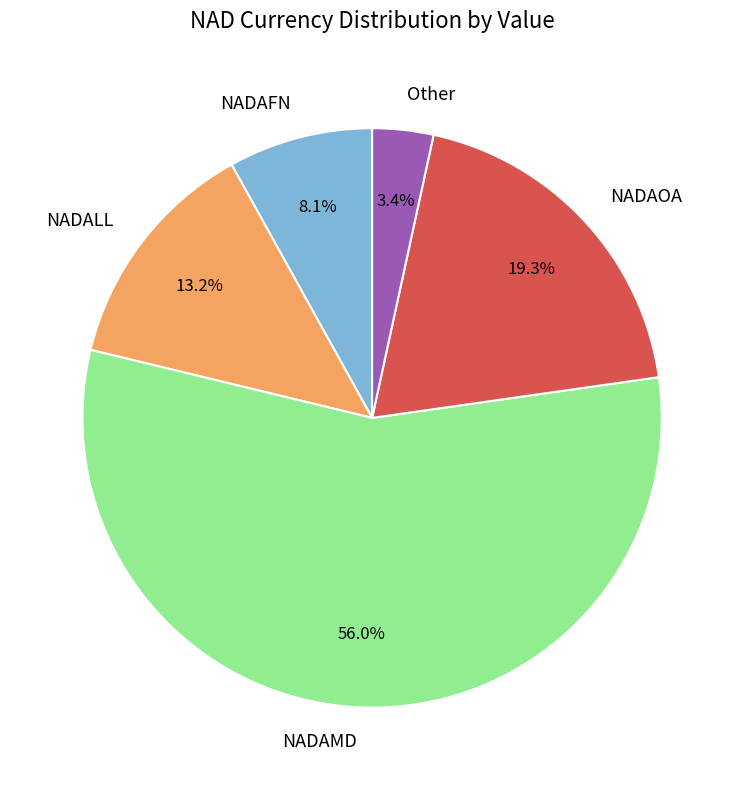

What portion of the pie excludes NADAMD?

44.0%